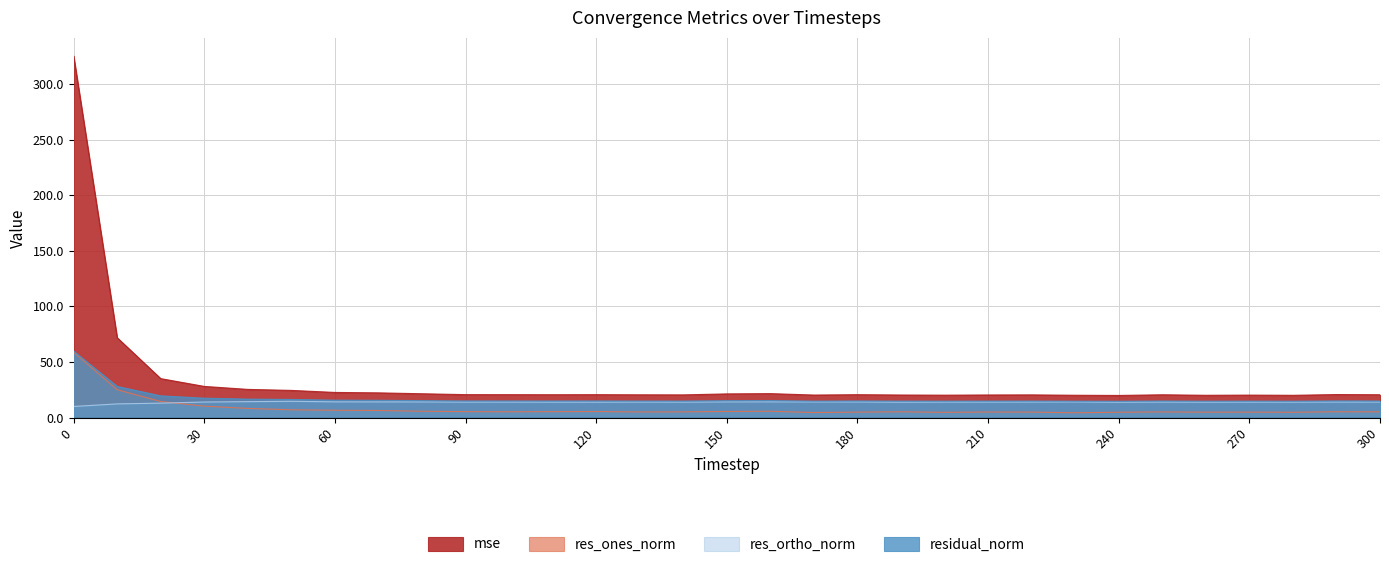

What is the minimum value shown in the chart?

4.5